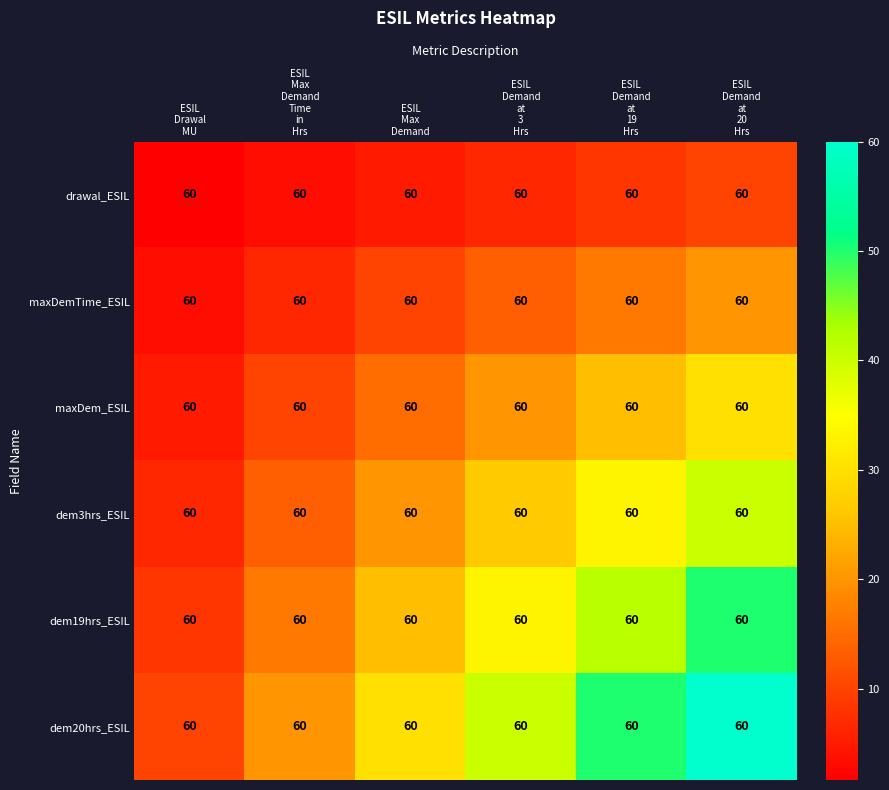

Rank the categories by dem3hrs_ESIL value from lowest to highest.

ESIL Drawal MU, ESIL Max Demand Time in Hrs, ESIL Max Demand, ESIL Demand at 3 Hrs, ESIL Demand at 19 Hrs, ESIL Demand at 20 Hrs